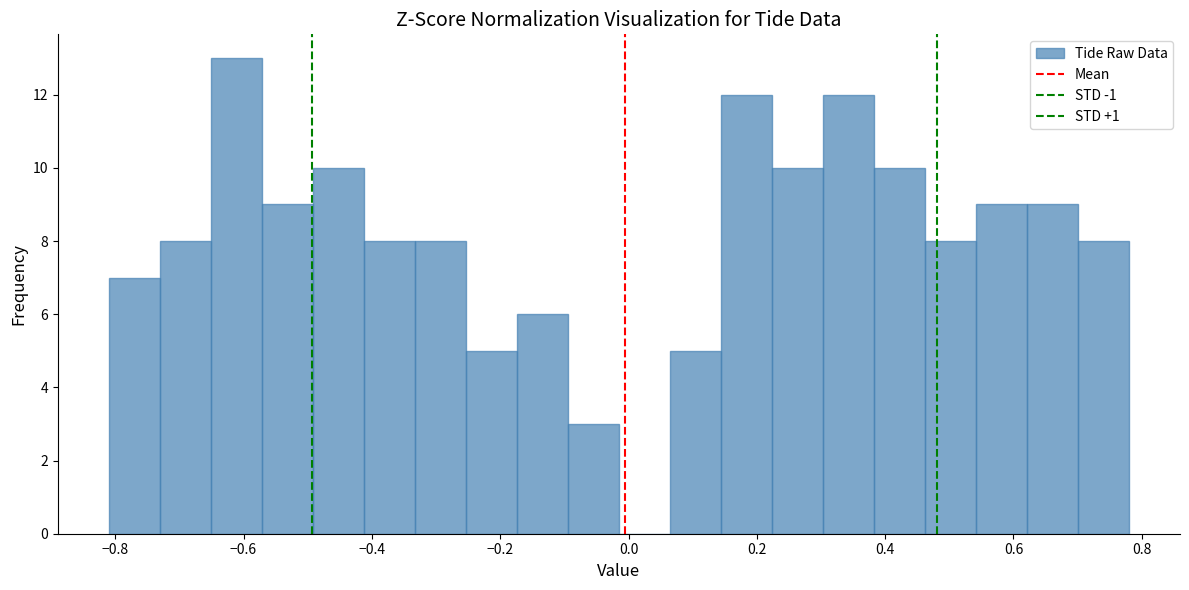

Around what value on the x-axis is the tallest bar? Give the approximate position of its centre, as read against the axis.

-0.62